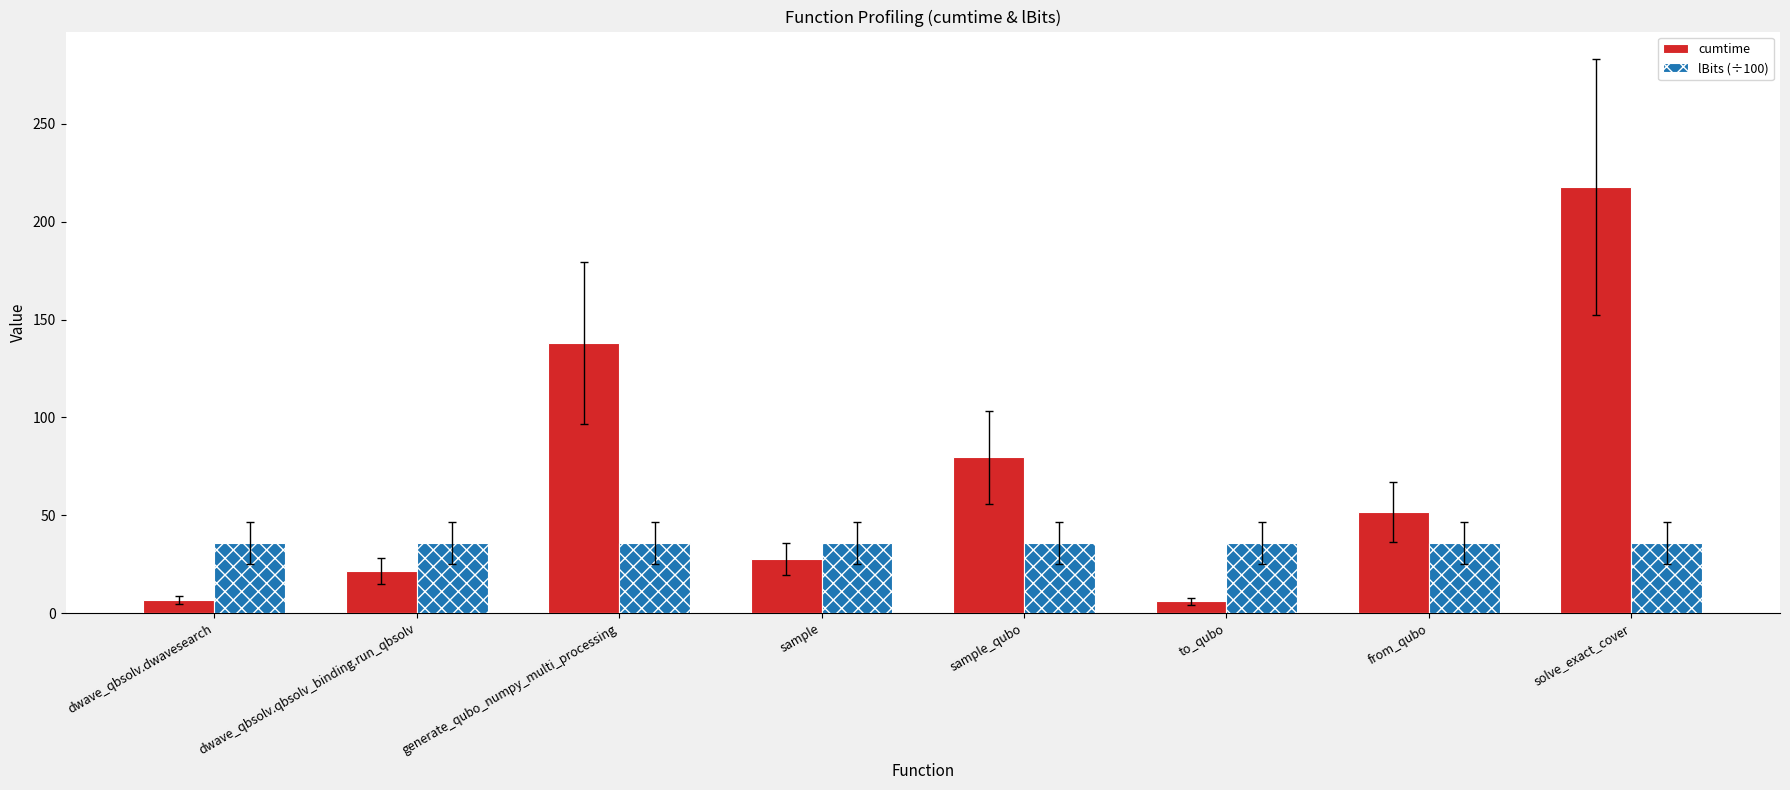

What position from the right is solve_exact_cover?

1